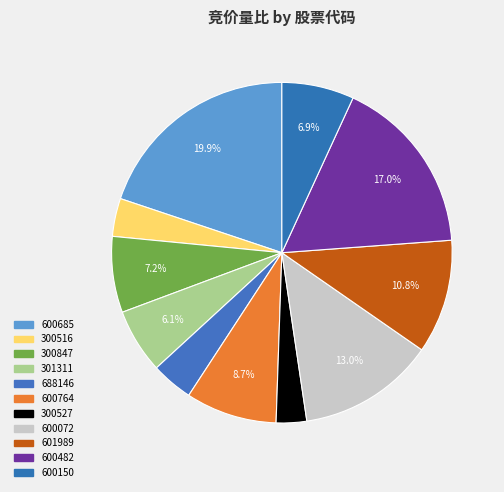

How many slices are in this pie chart?

11